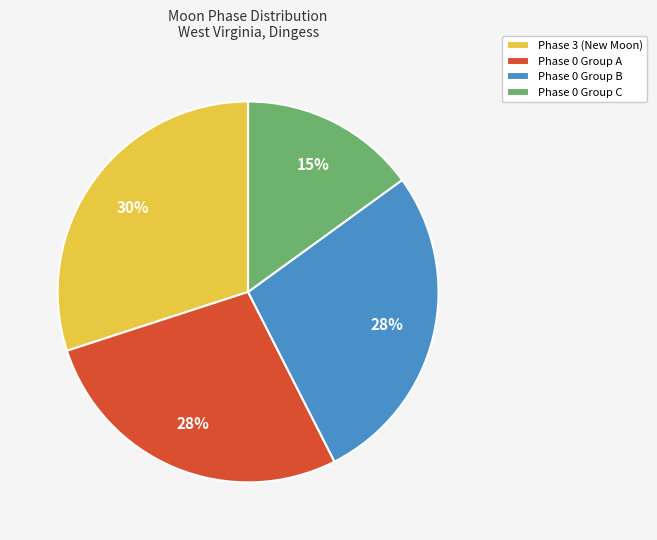

Is Phase 0 Group B the majority of the pie?

No